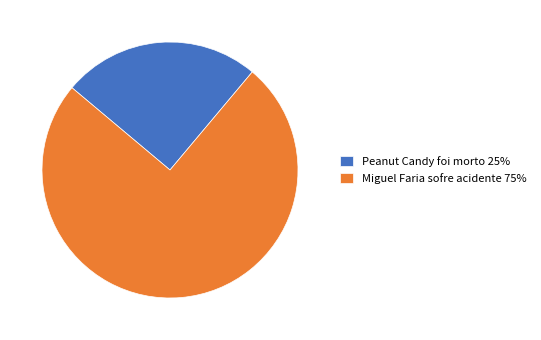

How many segments does this pie chart have?

2